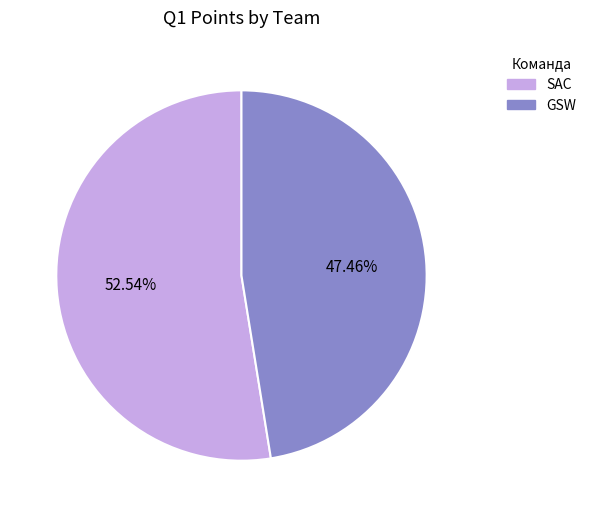

To the nearest percent, what is the difference between the SAC and GSW slice percentages?

5%